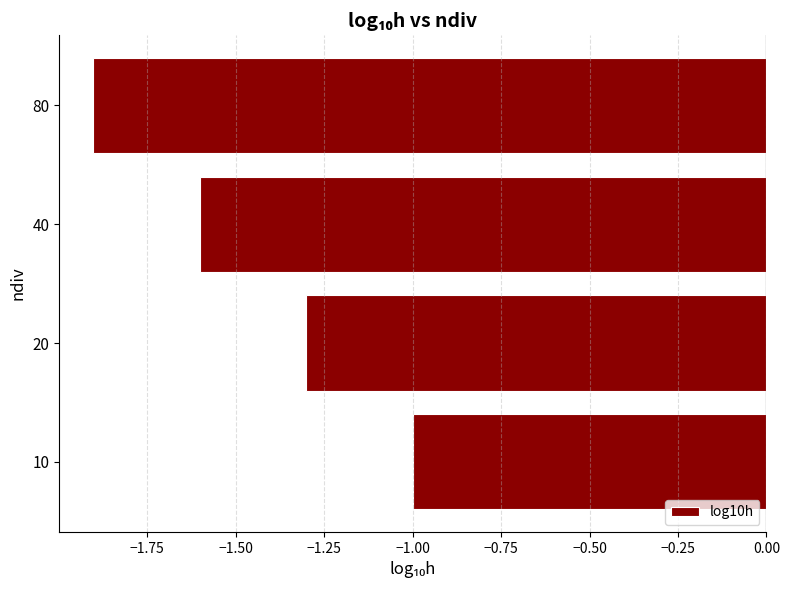

What is the sum of all values?

-5.8